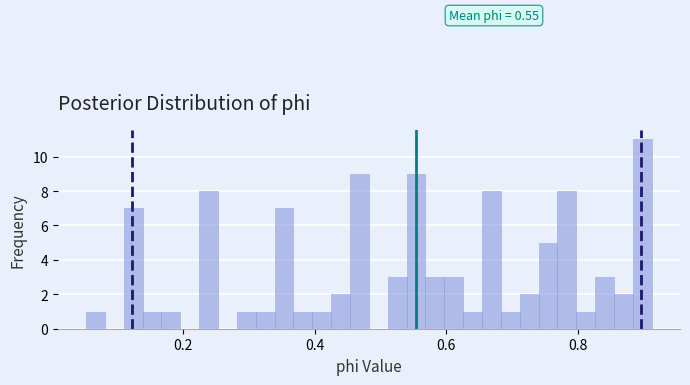

Read against the x-axis, roughly where is the centre of the tallest bar?

0.90